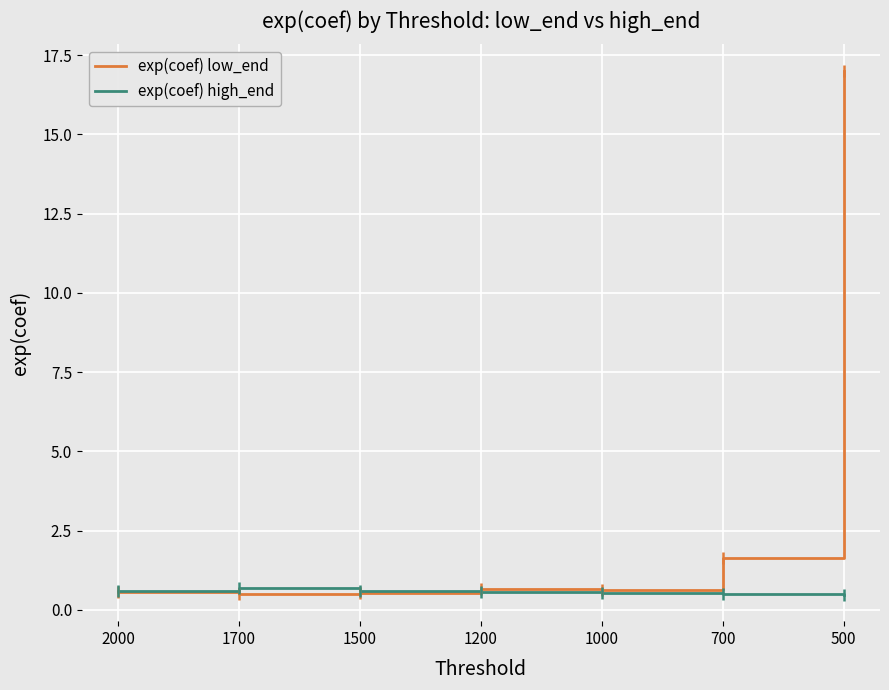

Which label corresponds to the largest value in the chart?

500